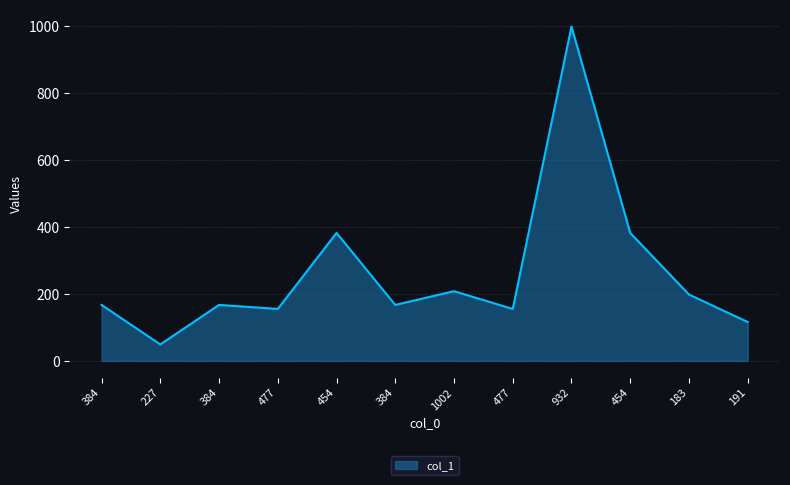

What is the label of the 8th point from the left?

477